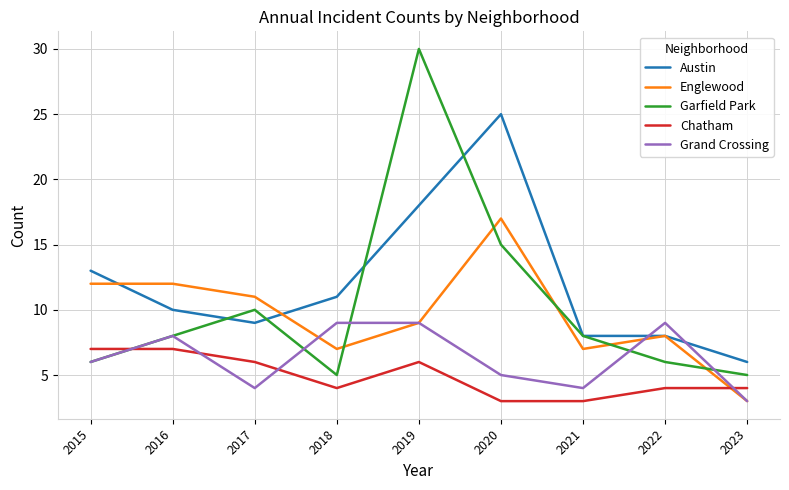

Is this an area chart (filled region under the line)?

No